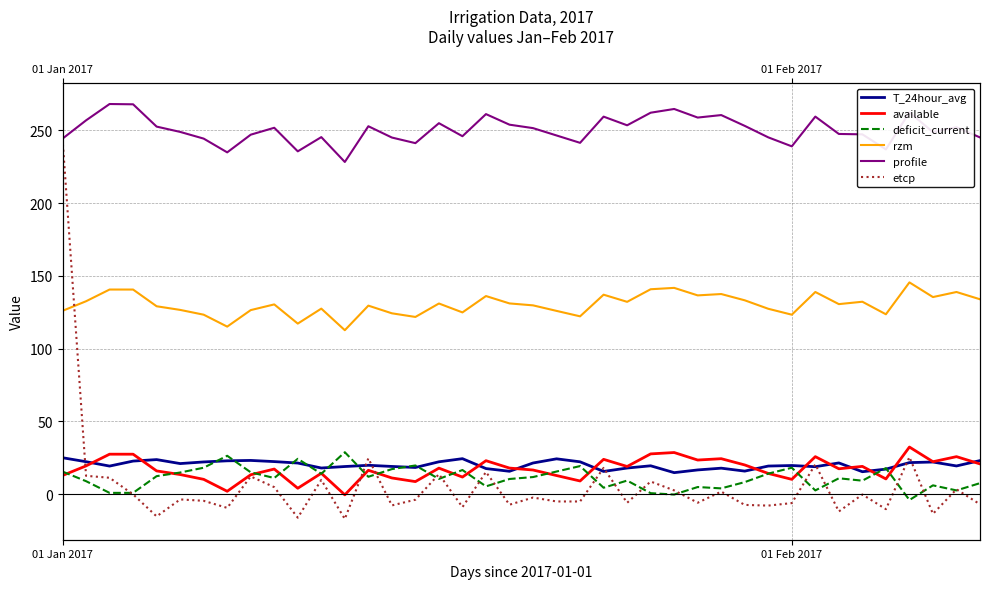

What is the difference between the highest and lowest values at 4?

267.8